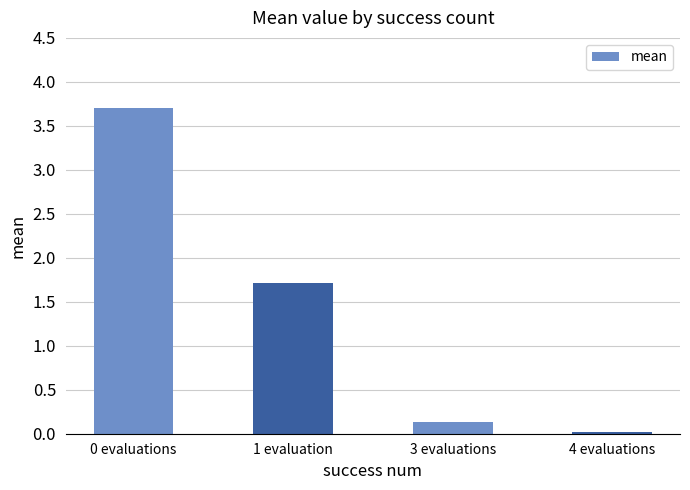

What is the label of the 3rd bar from the left?

3 evaluations